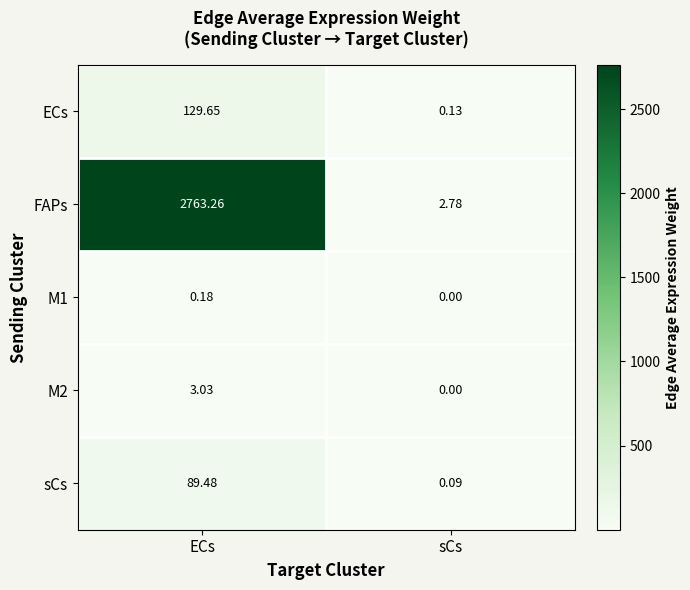

Which label corresponds to the largest value in the chart?

ECs